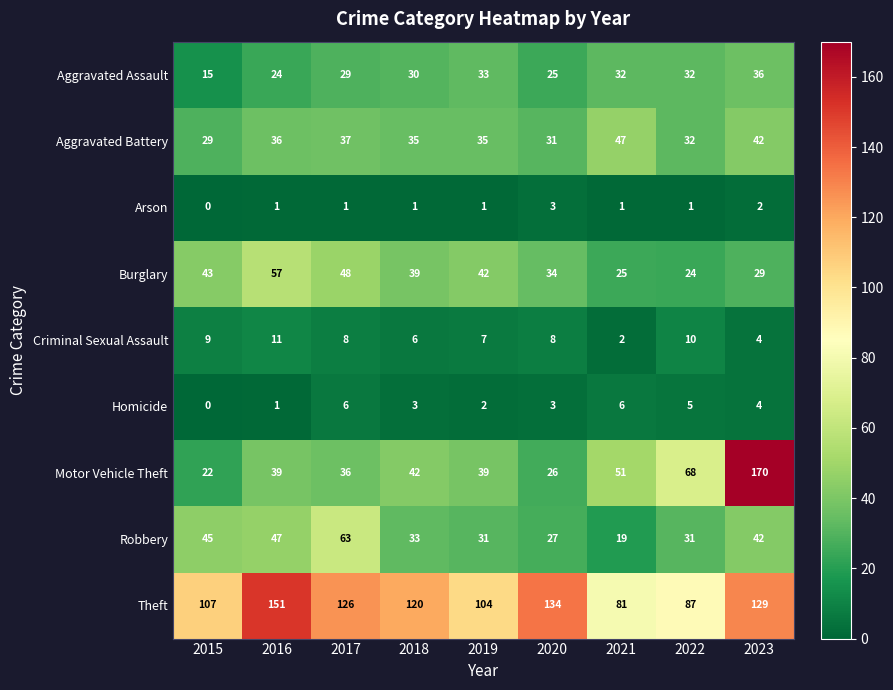

List the series in order of their peak value, lowest first.

Arson, Homicide, Criminal Sexual Assault, Aggravated Assault, Aggravated Battery, Burglary, Robbery, Theft, Motor Vehicle Theft